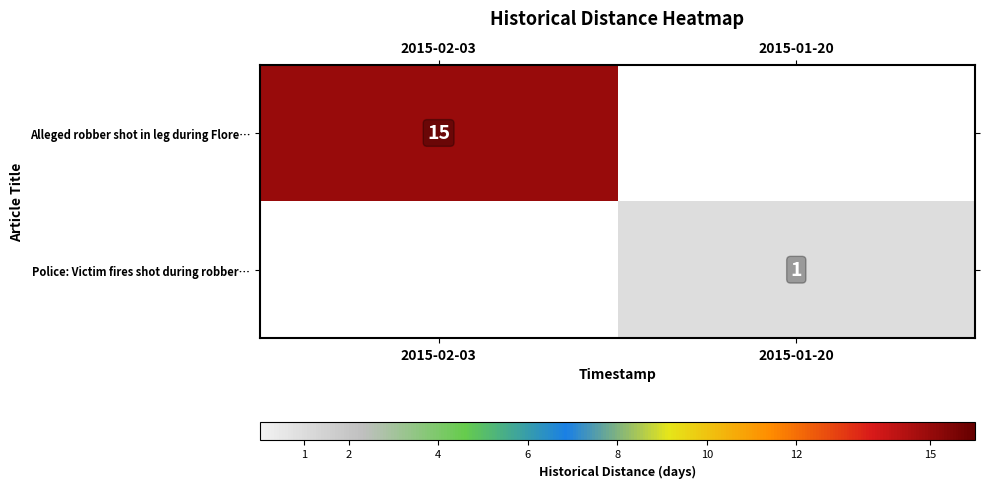

The Alleged robber shot in leg during Flore… series shows 15 at 2015-02-03. True or false?

True